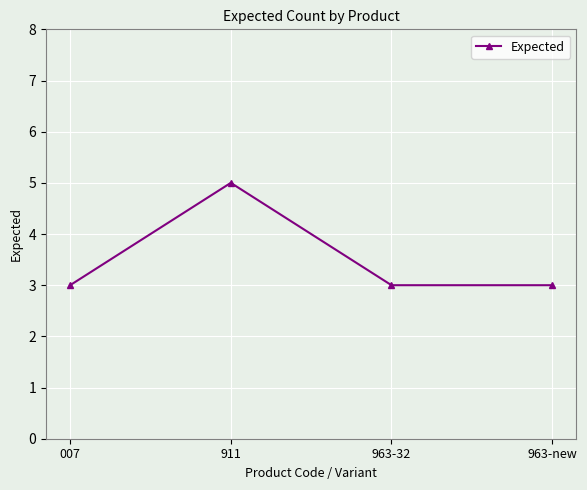

Which label corresponds to the largest value in the chart?

911